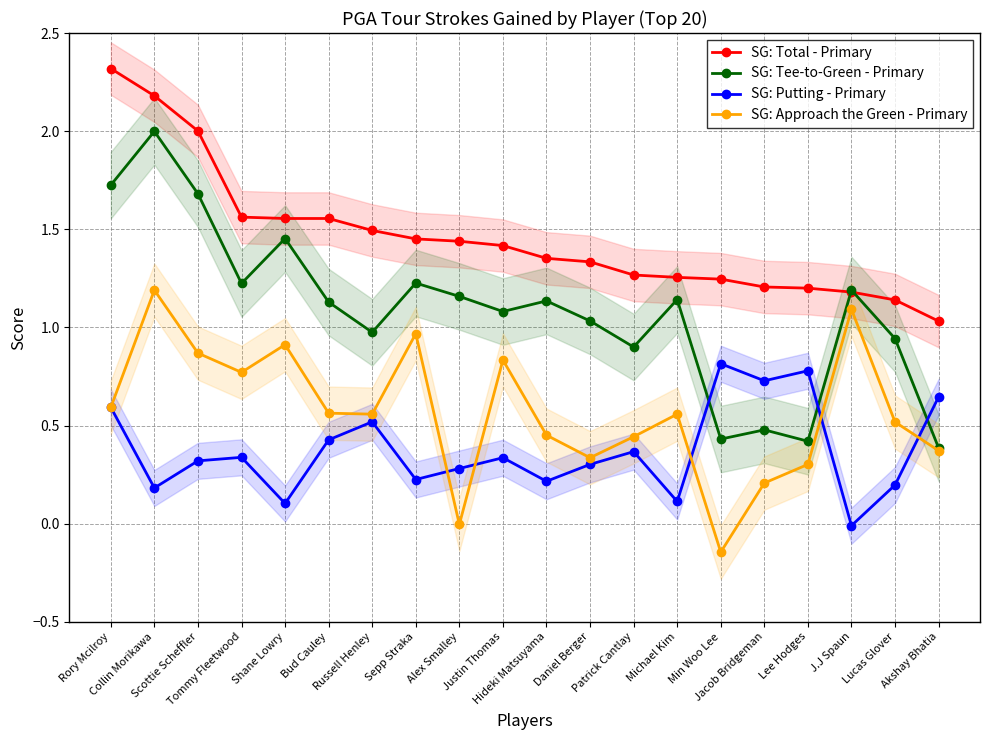

Reading left to right, list all the values displayed in this chart.

SG: Total - Primary: 2.3	2.2	2.0	1.6	1.6	1.6	1.5	1.5	1.4	1.4	1.4	1.3	1.3	1.3	1.2	1.2	1.2	1.2	1.1	1.0
SG: Tee-to-Green - Primary: 1.7	2.0	1.7	1.2	1.5	1.1	1.0	1.2	1.2	1.1	1.1	1.0	0.9	1.1	0.4	0.5	0.4	1.2	0.9	0.4
SG: Putting - Primary: 0.6	0.2	0.3	0.3	0.1	0.4	0.5	0.2	0.3	0.3	0.2	0.3	0.4	0.1	0.8	0.7	0.8	-0.0	0.2	0.6
SG: Approach the Green - Primary: 0.6	1.2	0.9	0.8	0.9	0.6	0.6	1.0	-0.0	0.8	0.5	0.3	0.4	0.6	-0.1	0.2	0.3	1.1	0.5	0.4